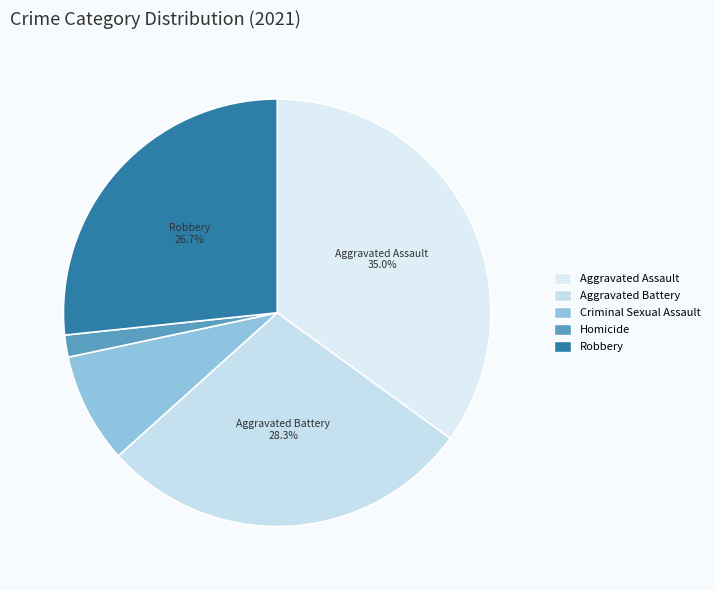

Rank the categories by value from lowest to highest.

Homicide, Criminal Sexual Assault, Robbery, Aggravated Battery, Aggravated Assault